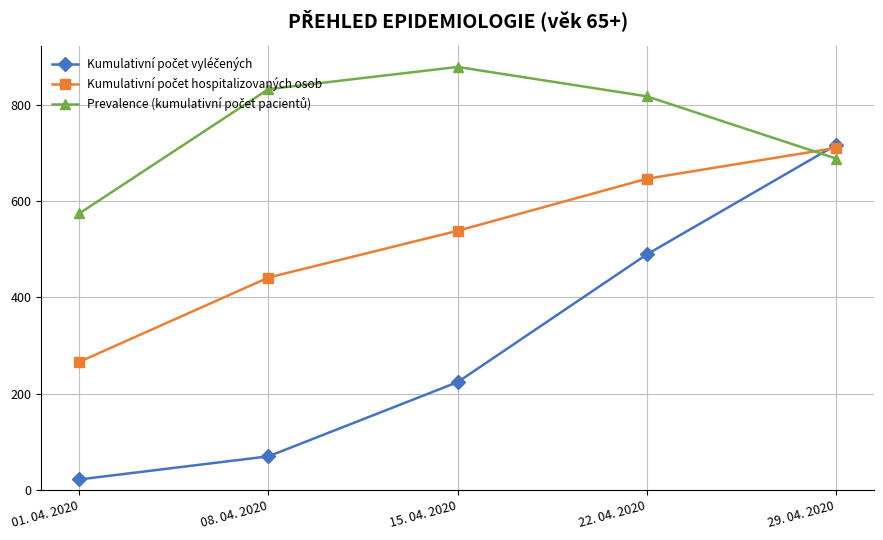

What is the difference between the highest and lowest values at 01. 04. 2020?

552